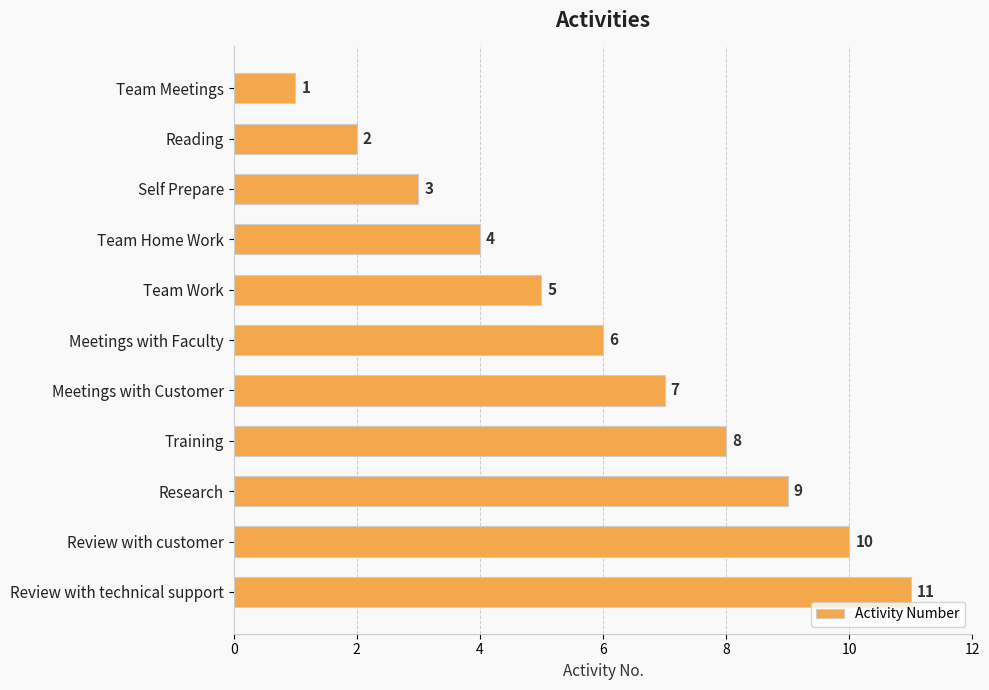

What is the label of the 11th bar from the top?

Review with technical support